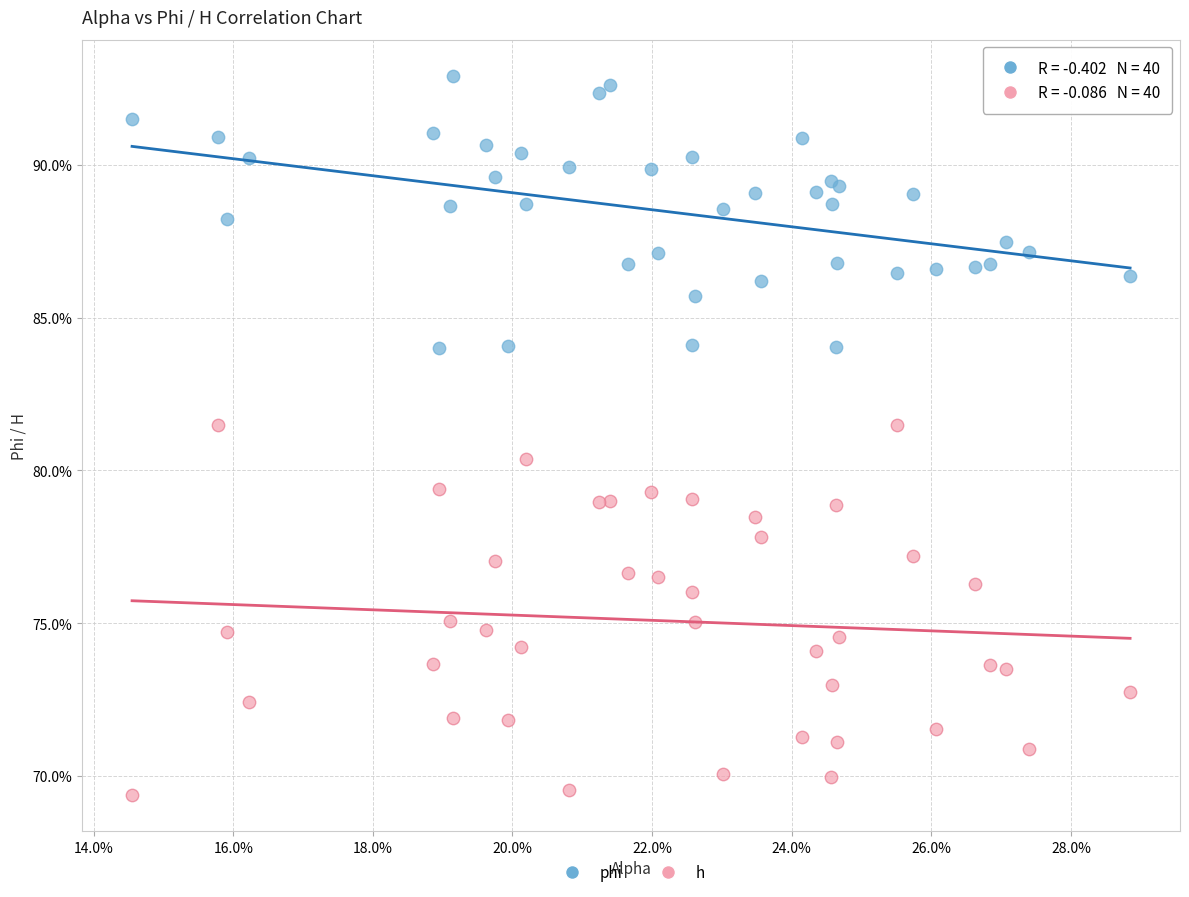

Which series reaches the minimum Y coordinate?

h